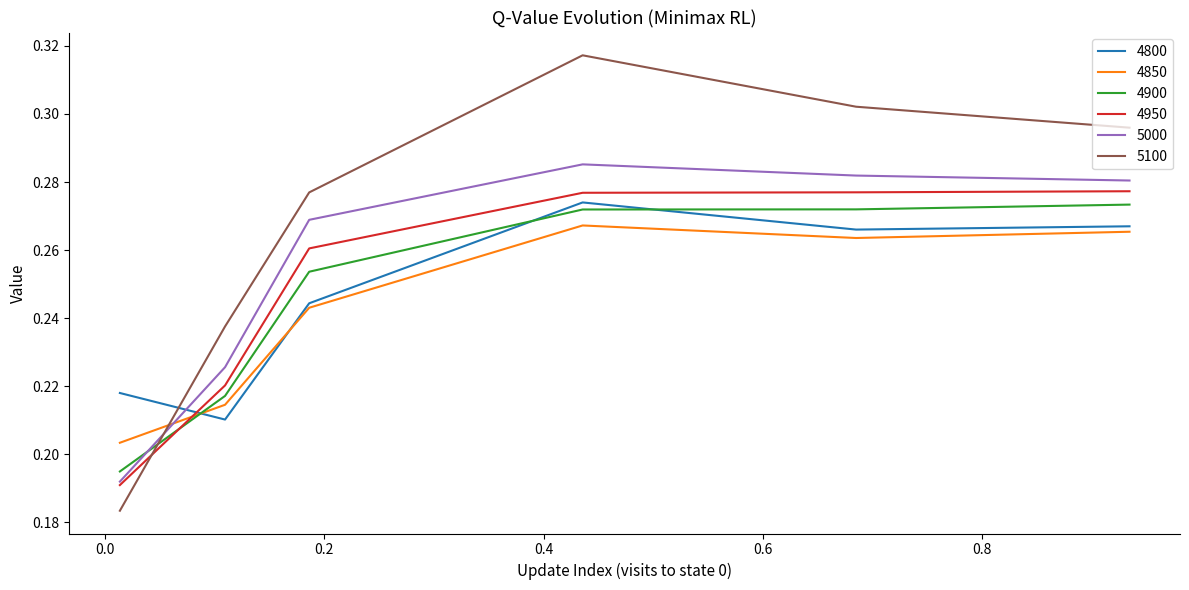

Which series ends up on top after the final intersection of 4950 and 4900?

4950